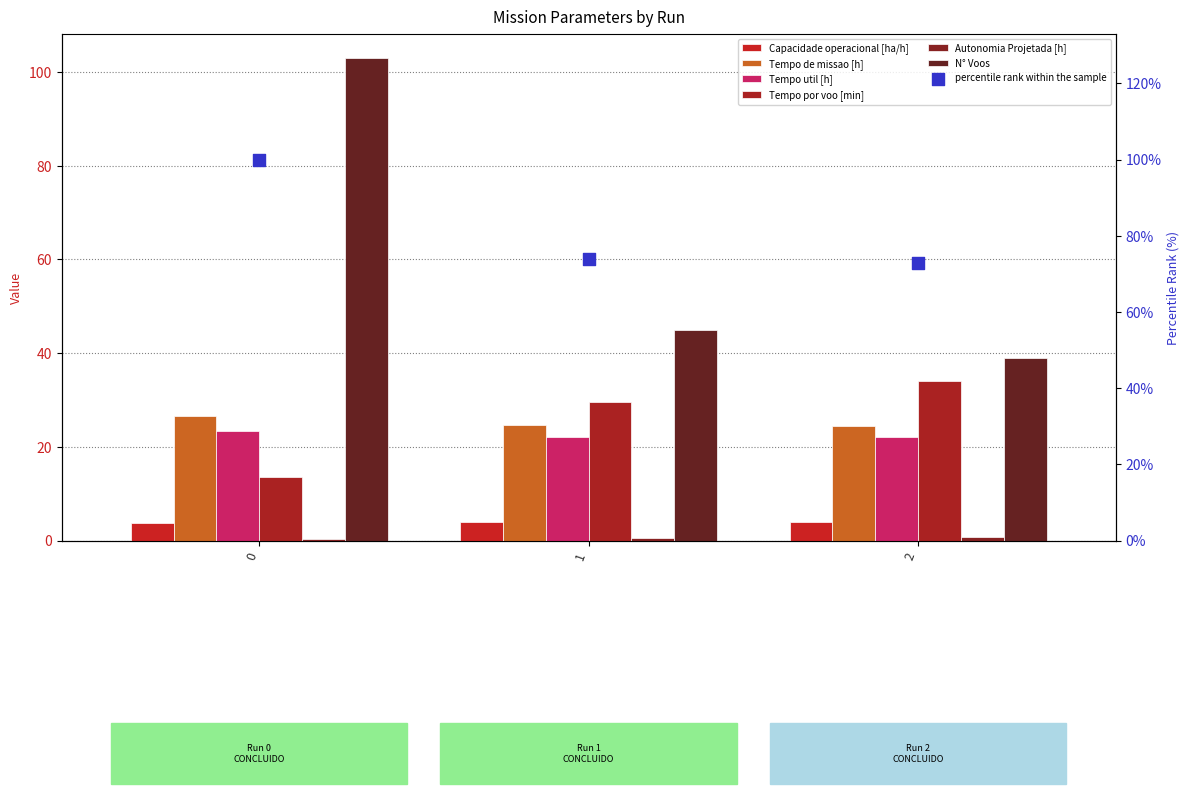

At how many categories does at least one series exceed 10?

3